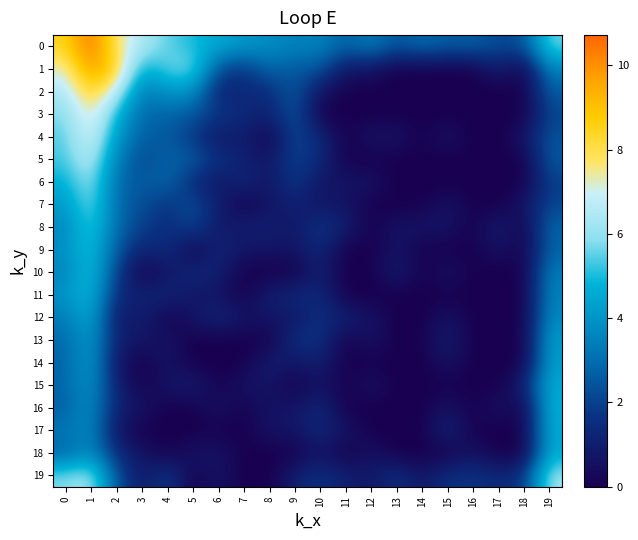

What is the total value across all series at 5?

32.1